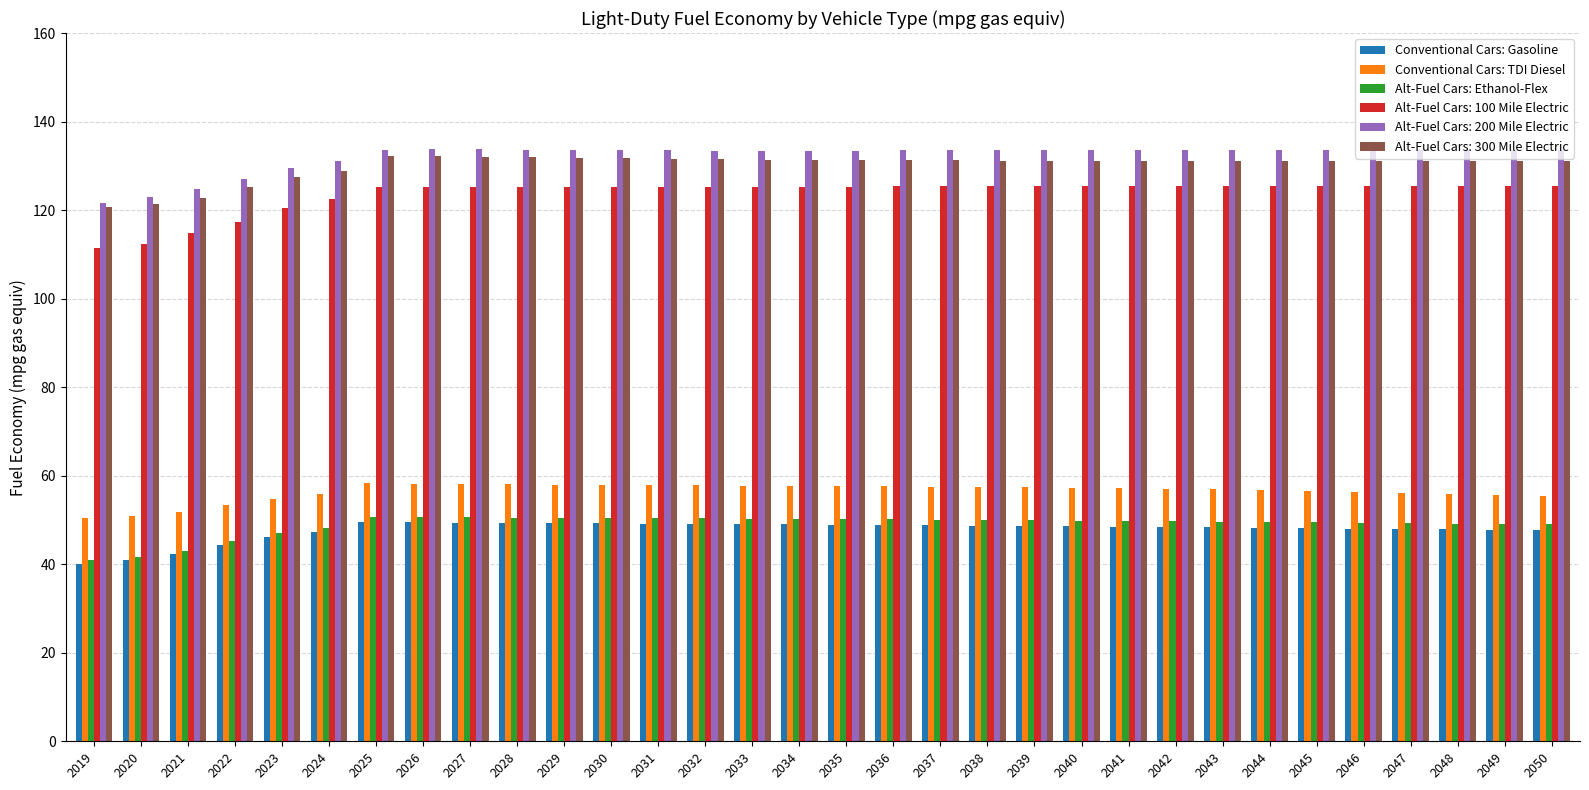

Rank the series at 2049 from lowest to highest value.

Conventional Cars: Gasoline, Alt-Fuel Cars: Ethanol-Flex, Conventional Cars: TDI Diesel, Alt-Fuel Cars: 100 Mile Electric, Alt-Fuel Cars: 300 Mile Electric, Alt-Fuel Cars: 200 Mile Electric